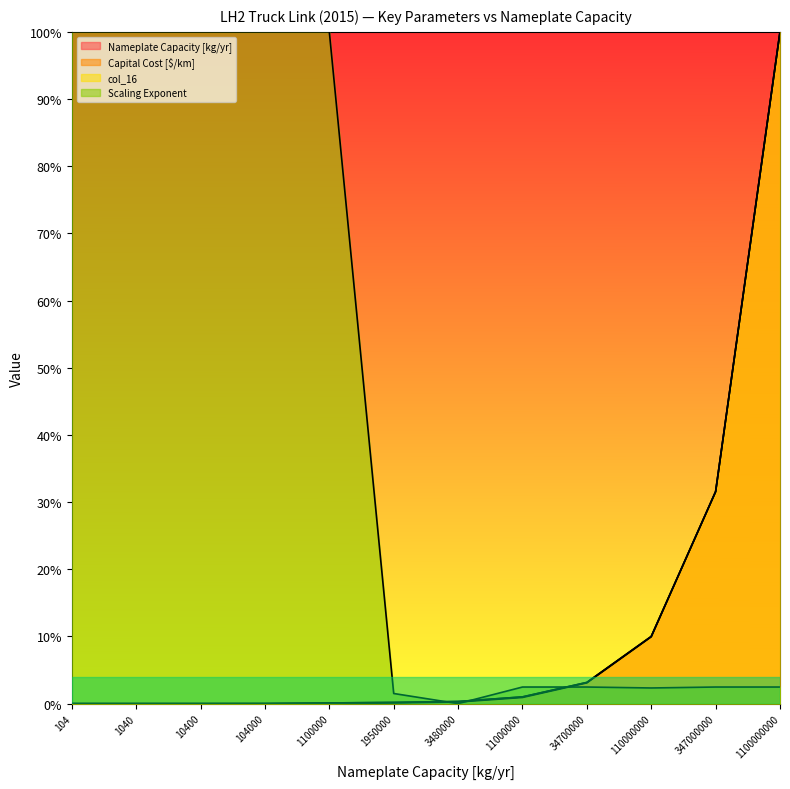

Which series has the largest total across all categories?

Scaling Exponent